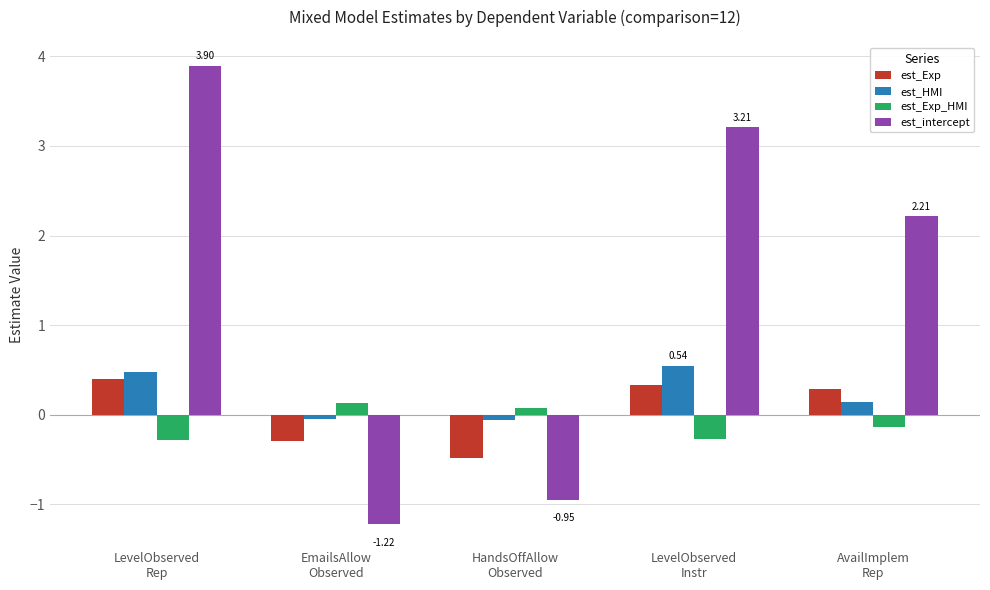

Count the est_Exp_HMI values in the range 0 to 1.

2